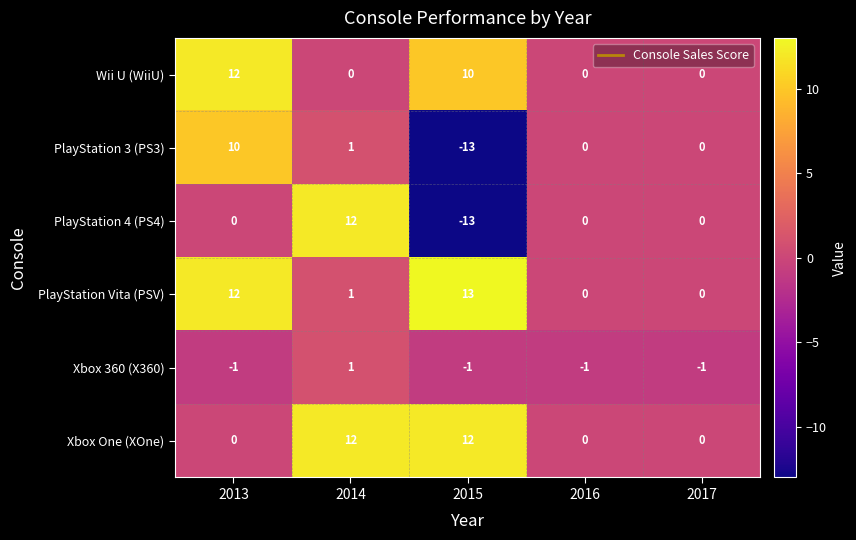

At which category does the chart reach its peak across all series?

2015